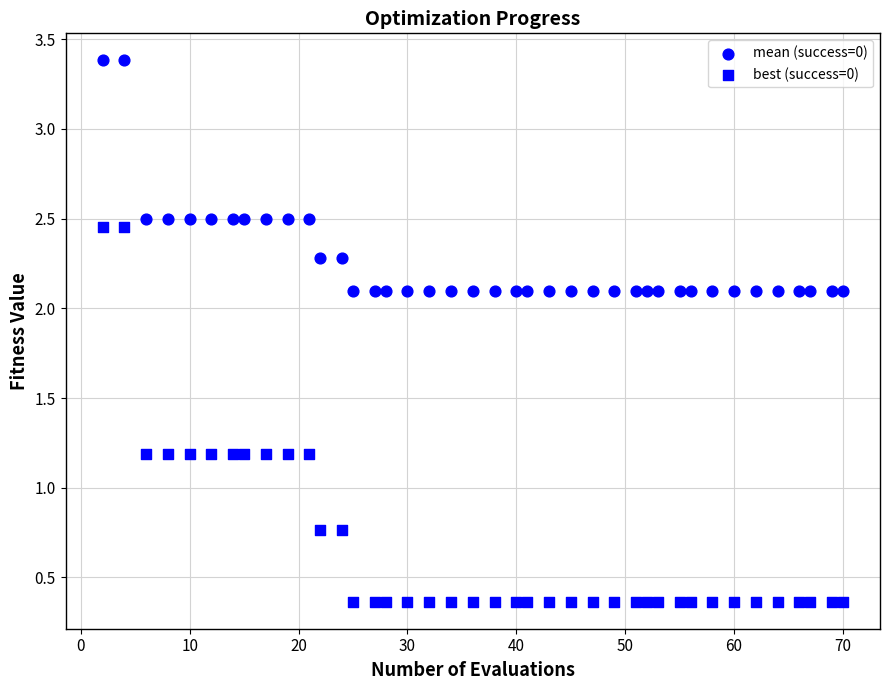

Count the number of points in this scatter plot.

80